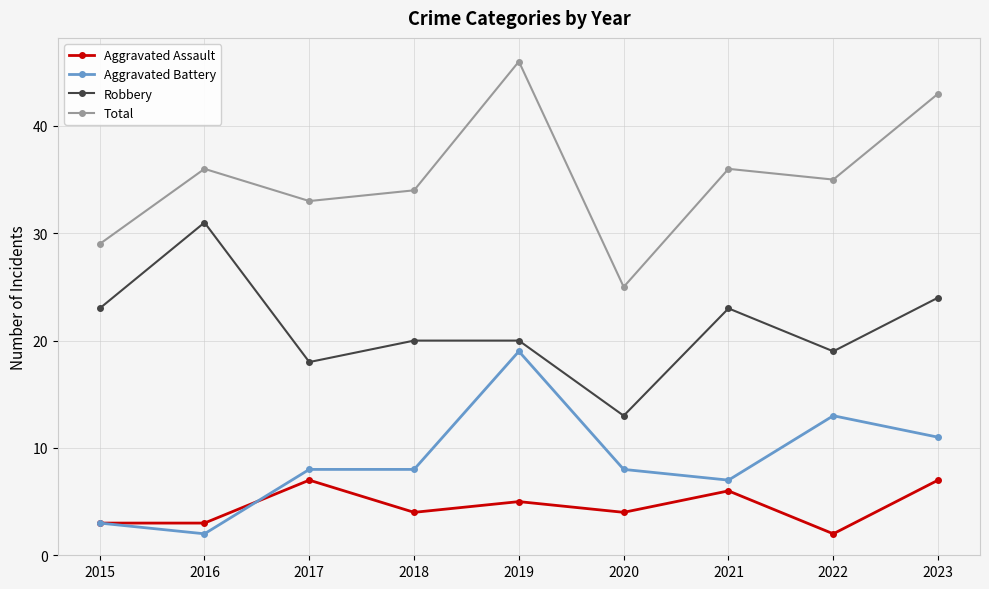

Reading right to left, transcribe all the data shown in this chart.

Aggravated Assault: 2023=7	2022=2	2021=6	2020=4	2019=5	2018=4	2017=7	2016=3	2015=3
Aggravated Battery: 2023=11	2022=13	2021=7	2020=8	2019=19	2018=8	2017=8	2016=2	2015=3
Robbery: 2023=24	2022=19	2021=23	2020=13	2019=20	2018=20	2017=18	2016=31	2015=23
Total: 2023=43	2022=35	2021=36	2020=25	2019=46	2018=34	2017=33	2016=36	2015=29